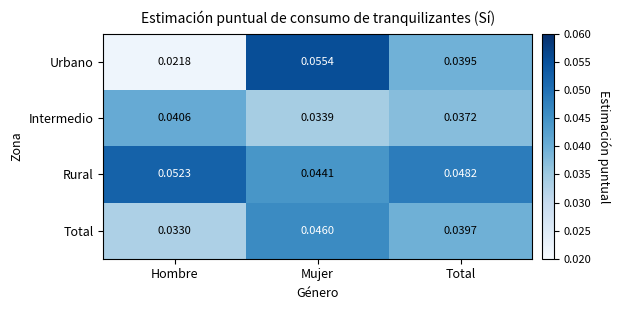

Which label corresponds to the smallest value in the chart?

Hombre